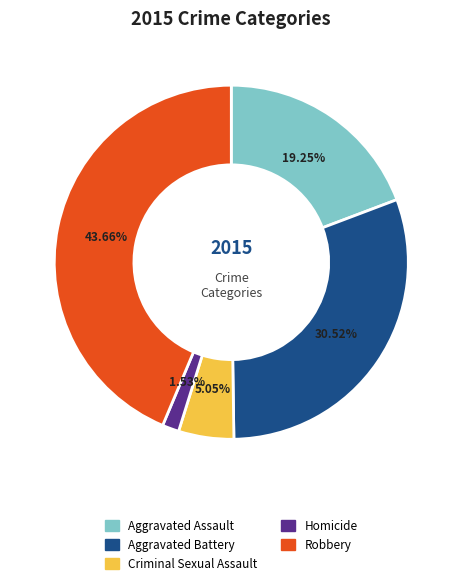

Combined, what portion of the pie is Aggravated Battery and Robbery?

74.2%